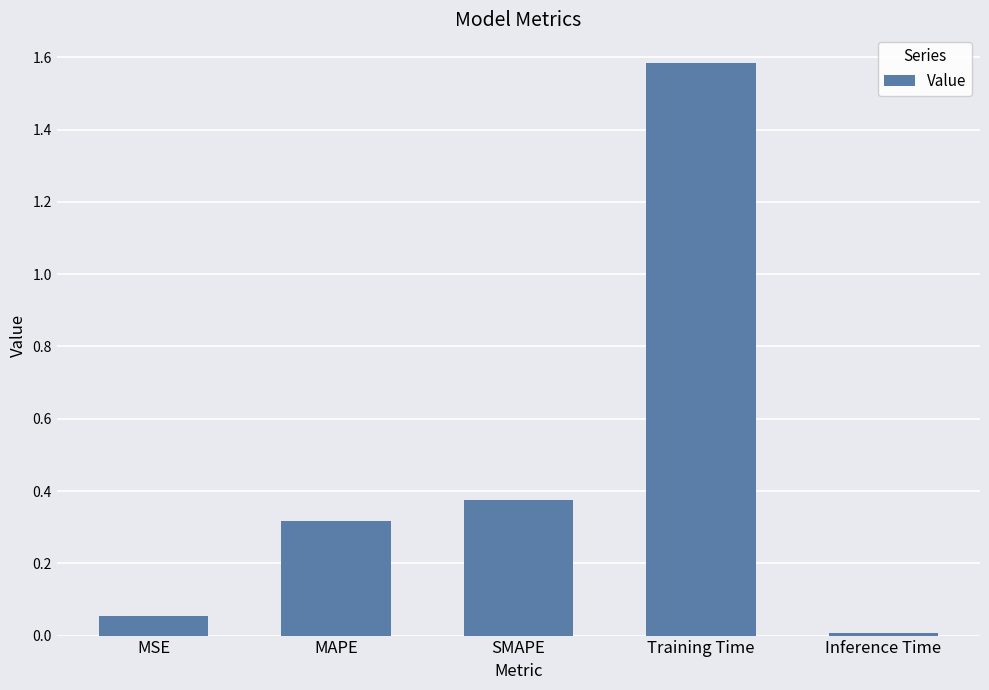

The chart shows a value of 1.6 at Training Time. True or false?

True